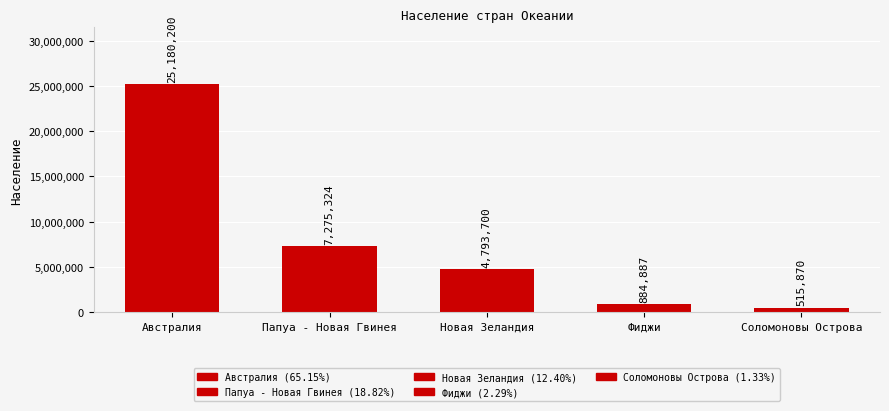

What is the smallest value displayed?

515870